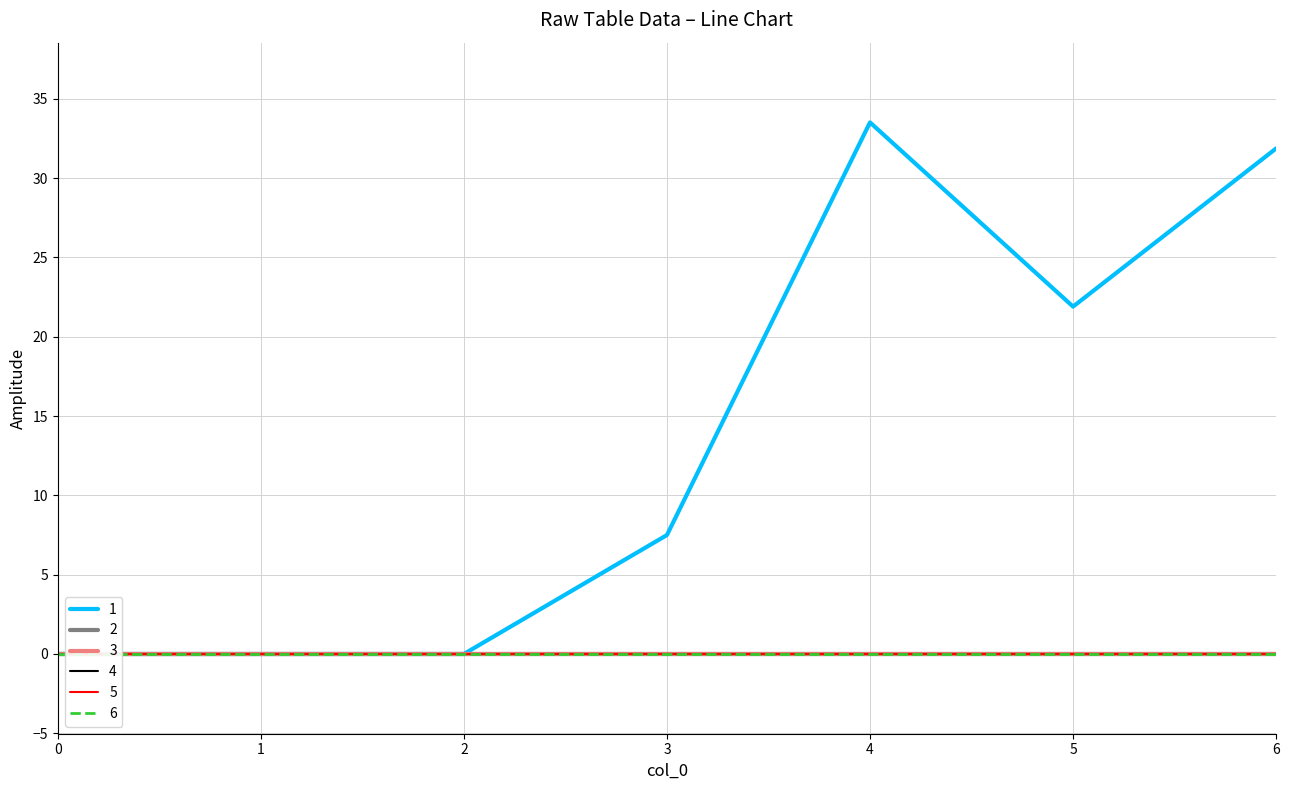

How many lines are shown in the chart?

6